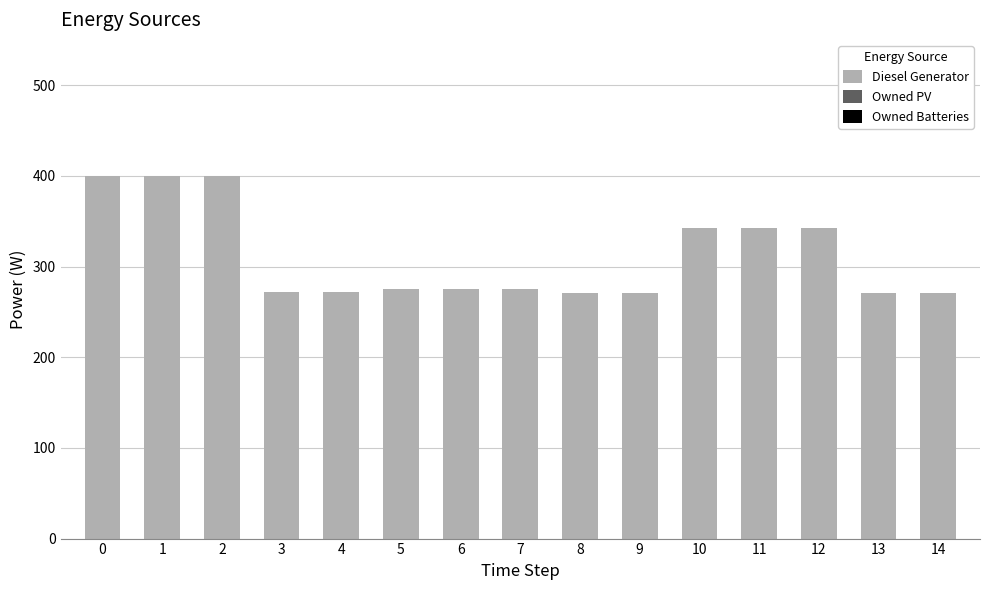

Does the chart contain any negative values?

No